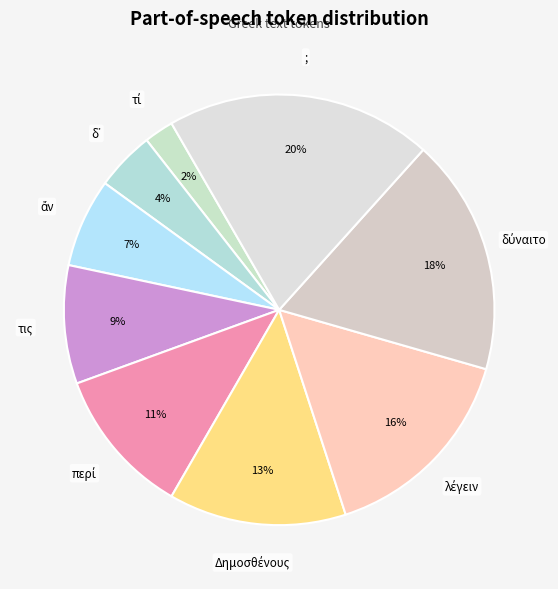

How many segments does this pie chart have?

9